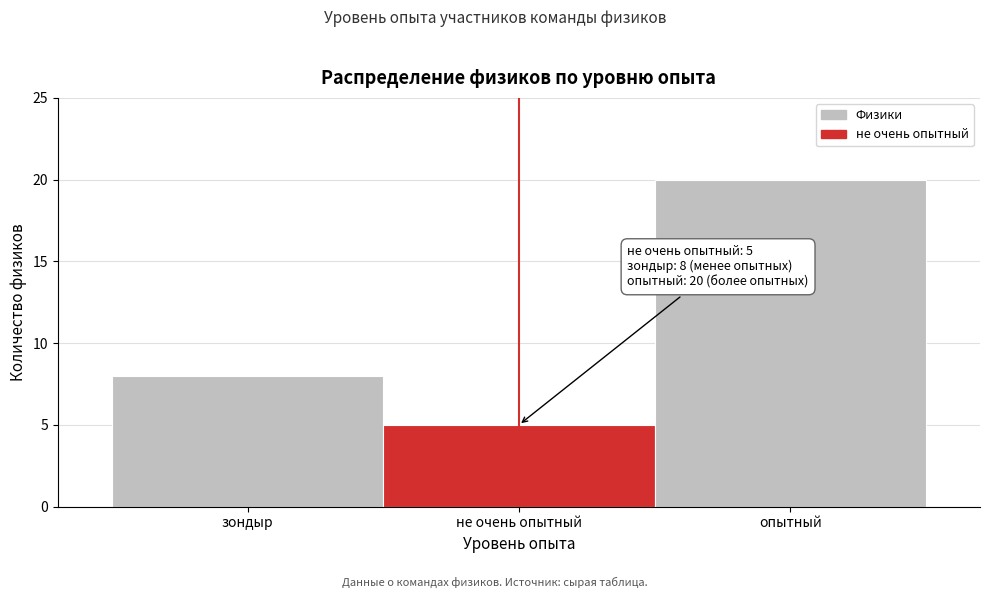

Reading left to right, extract all data points from this chart.

зондыр=8	не очень опытный=5	опытный=20